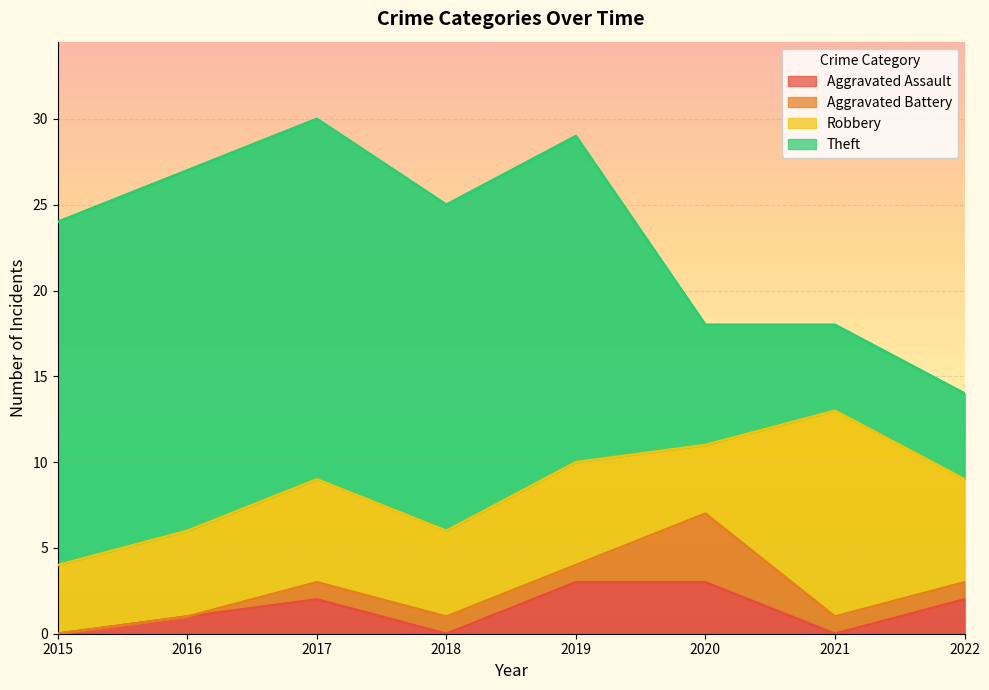

Rank the series by their maximum value, from lowest to highest.

Aggravated Assault, Aggravated Battery, Robbery, Theft